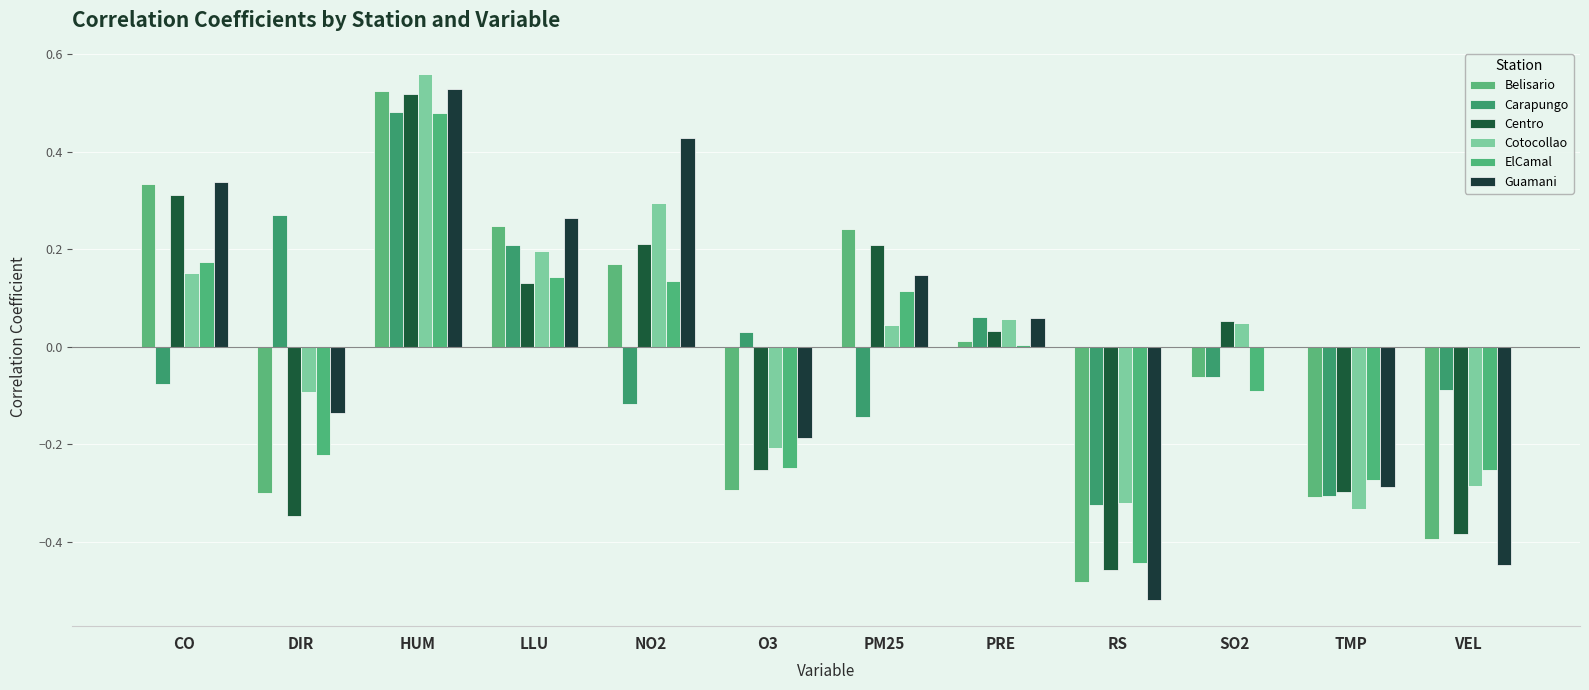

What is the sum of all Centro values?

-0.3